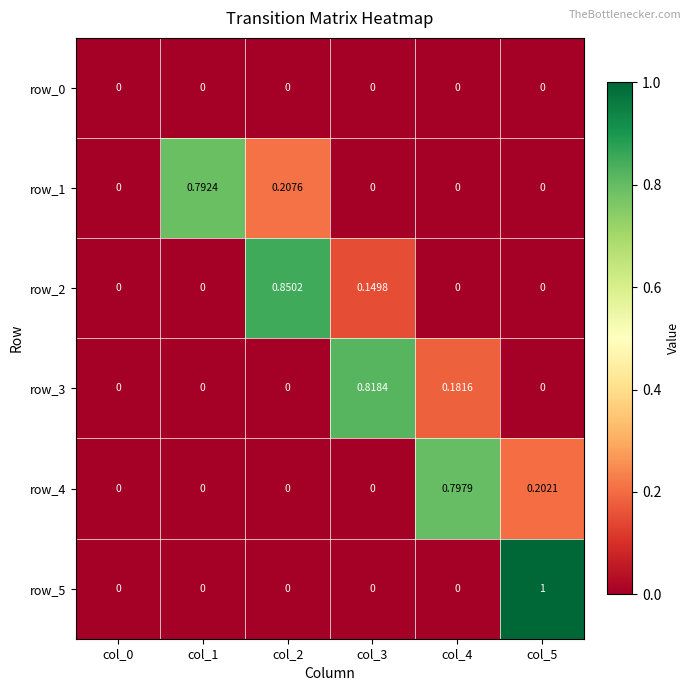

How many positive values does the row_5 series have?

1